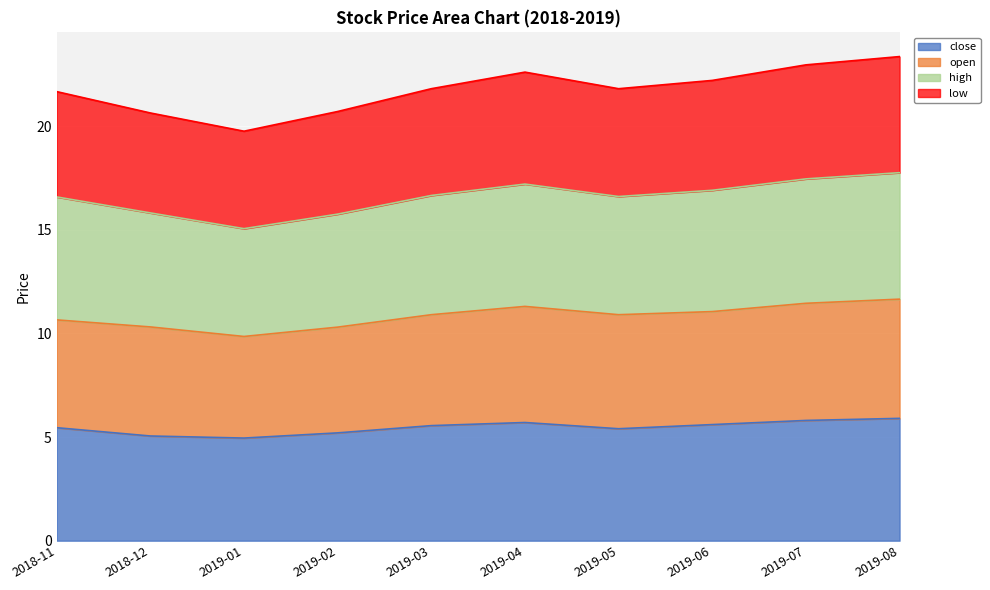

True or false: close and low cross at least once.

False